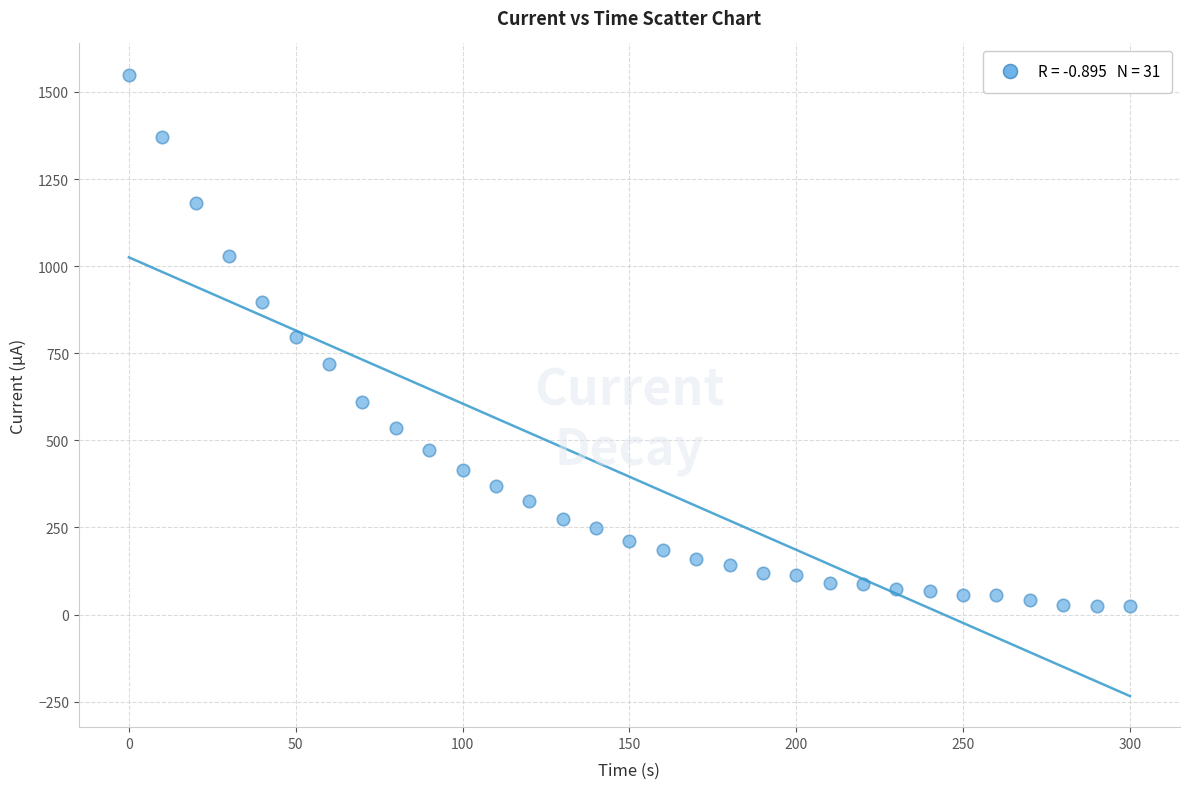

What is the range of X values (max minus min)?

300